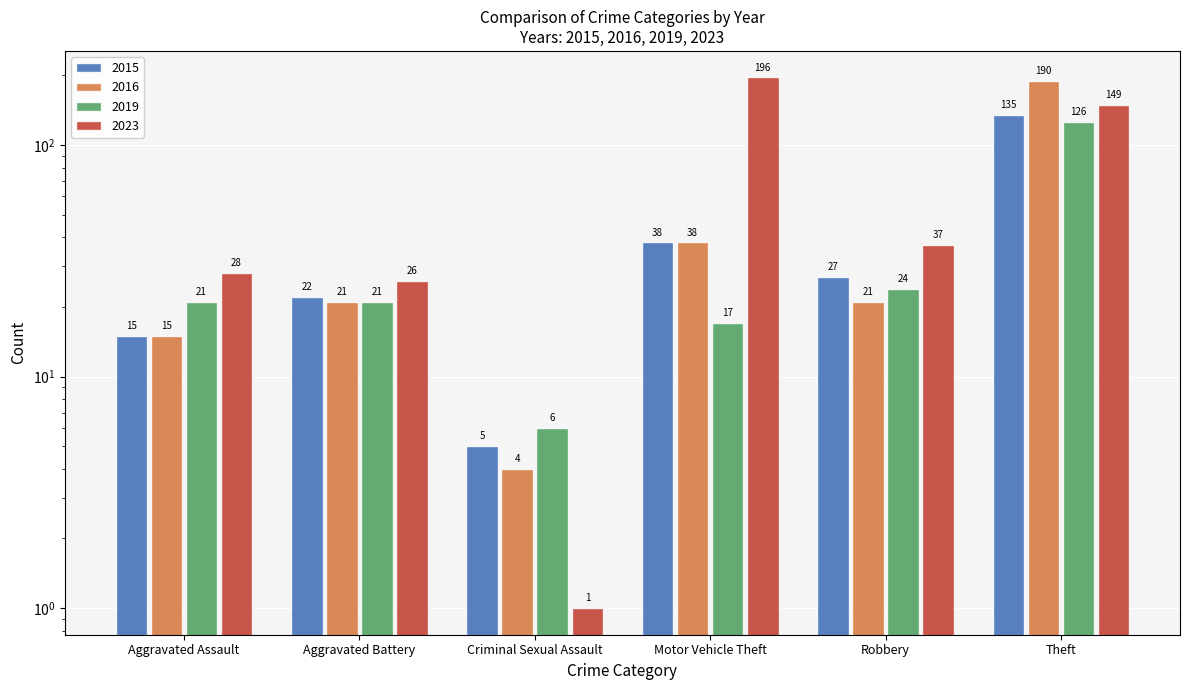

Are the bars grouped side by side (vs. stacked)?

Yes